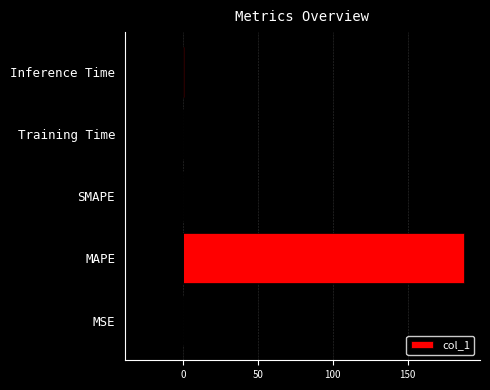

The value of col_1 at SMAPE is 56.8. True or false?

False